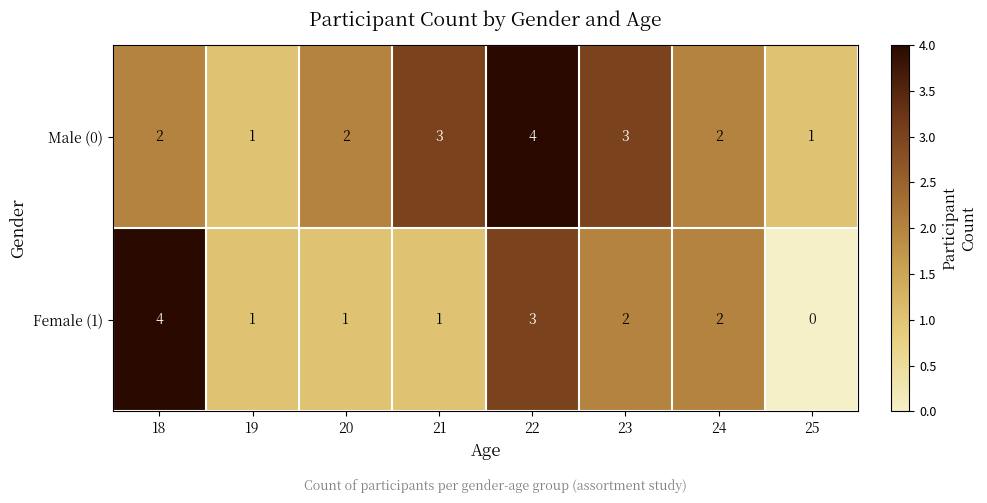

The Male (0) series shows 2 at 18. True or false?

True